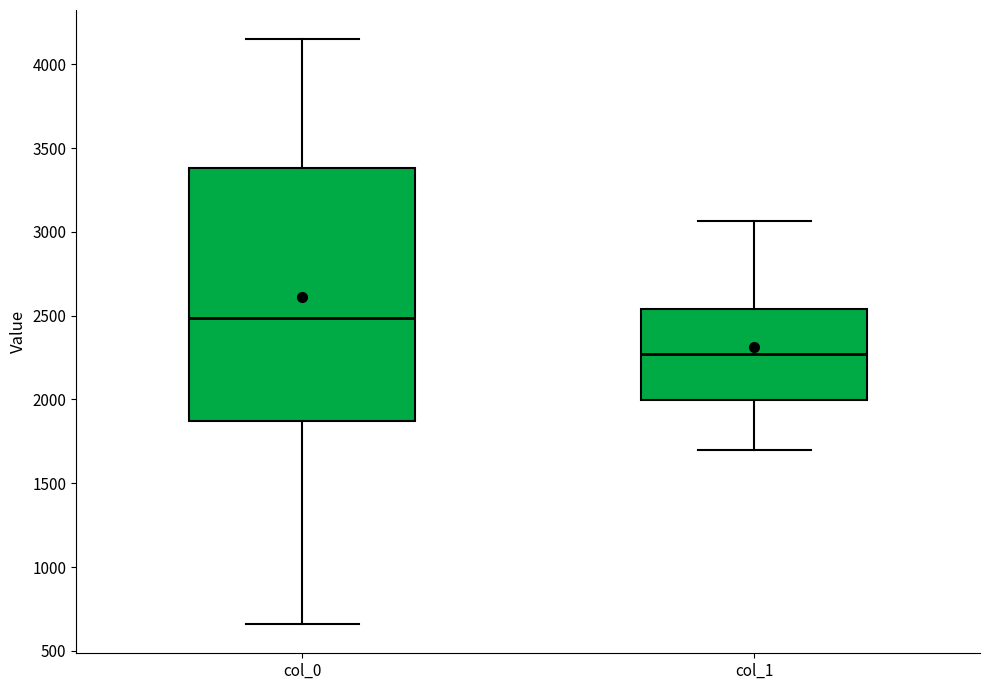

Which box's median line is the lowest?

col_1